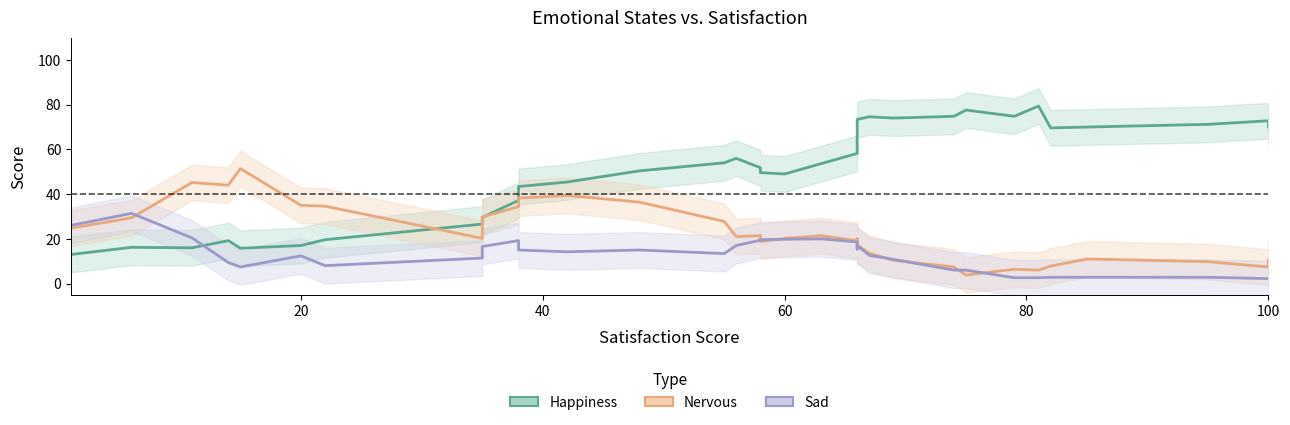

Which series has the largest total across all categories?

Happiness